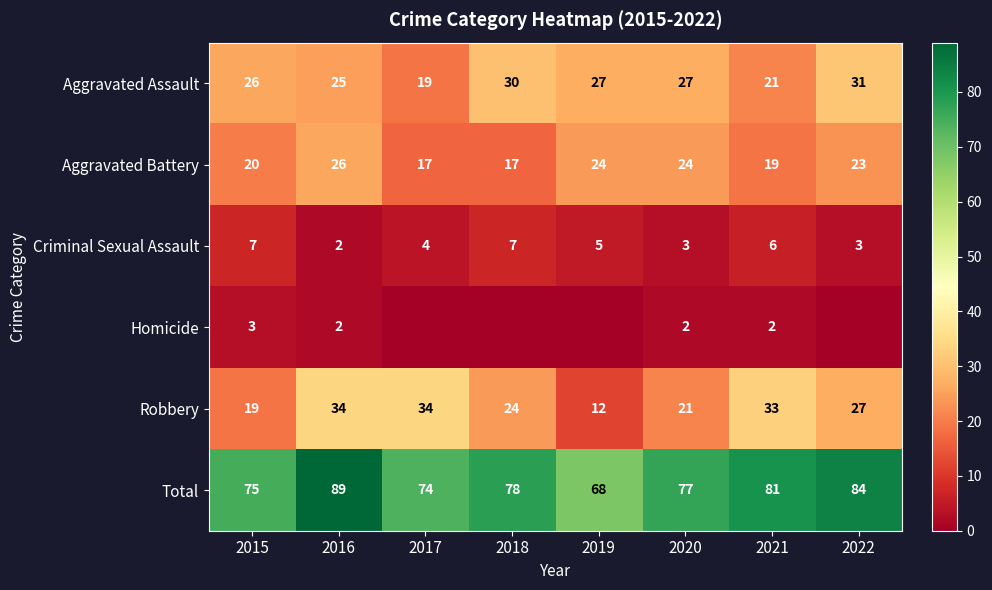

What is the difference between the Criminal Sexual Assault values at 2015 and 2017?

3